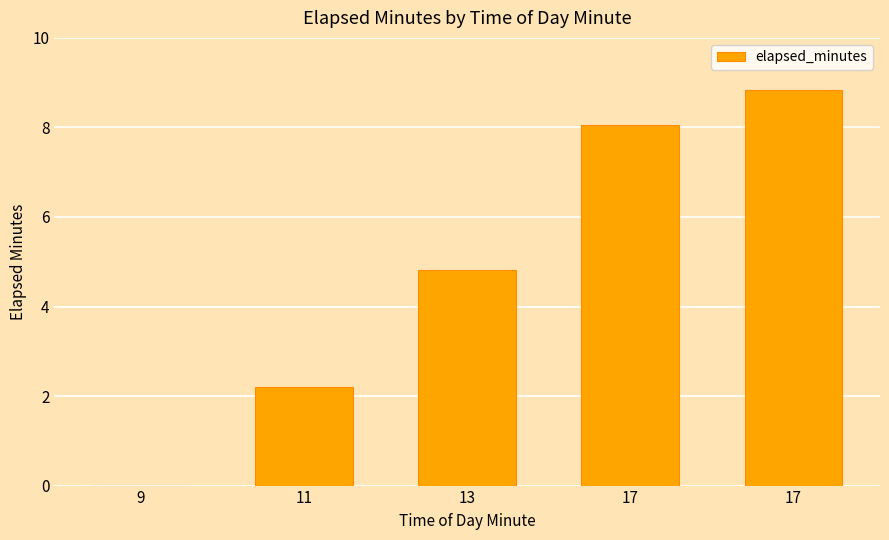

How many data points does each series have?

5